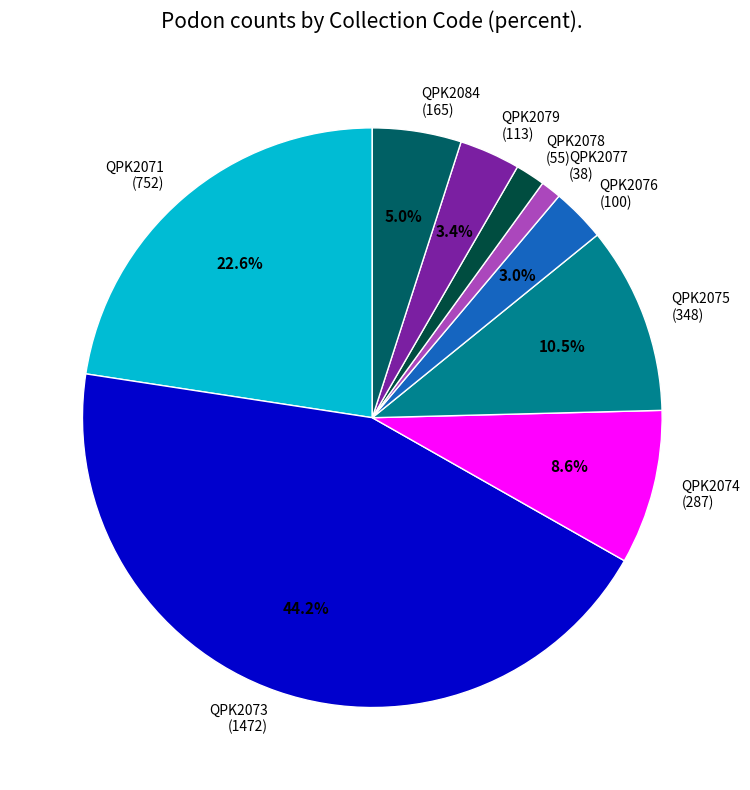

Which has a higher value, QPK2078 (55) or QPK2075 (348)?

QPK2075 (348)